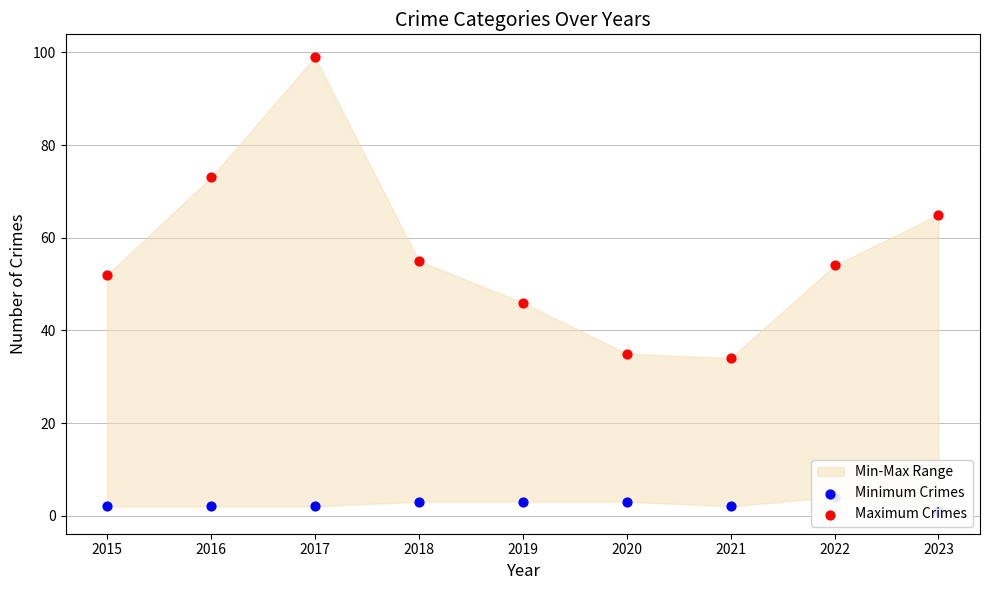

Which series has the largest total across all categories?

Maximum Crimes